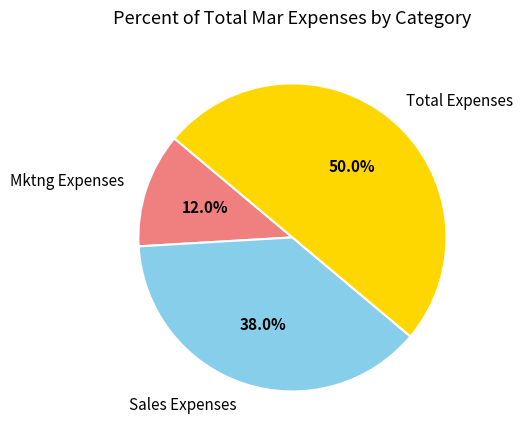

To the nearest percent, what is the difference between the Sales Expenses and Total Expenses slice percentages?

12%